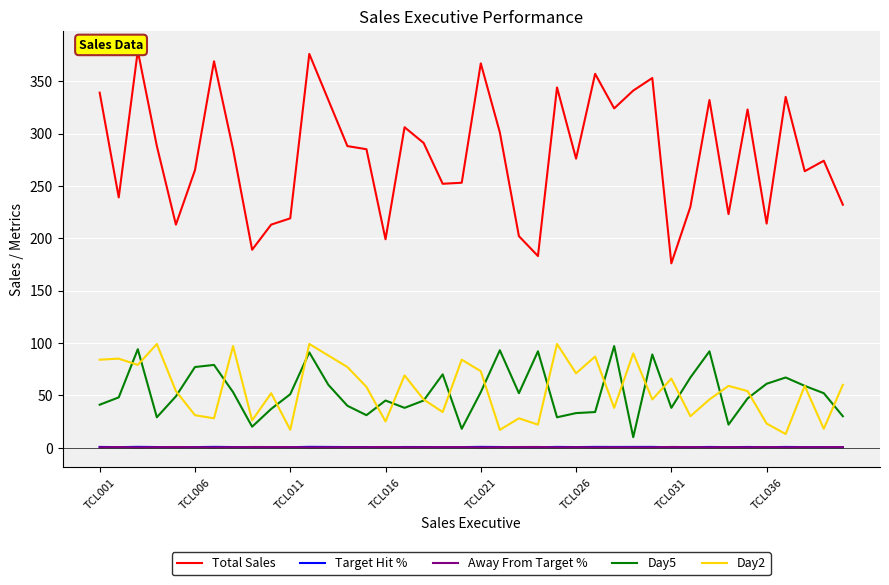

True or false: Day5 and Away From Target % cross at least once.

False